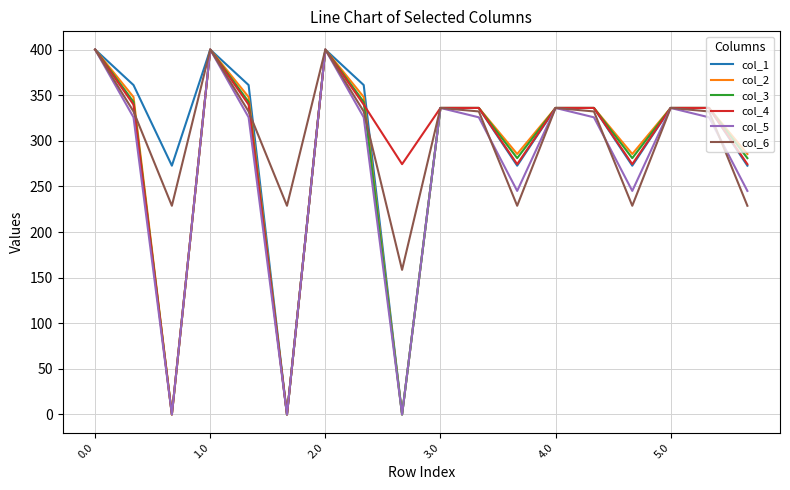

How many series are shown in this chart?

6